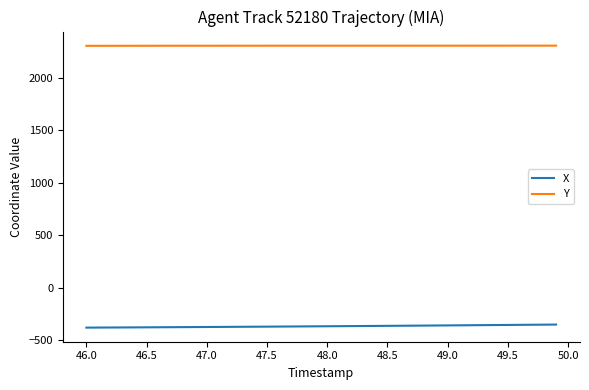

True or false: X and Y cross at least once.

False